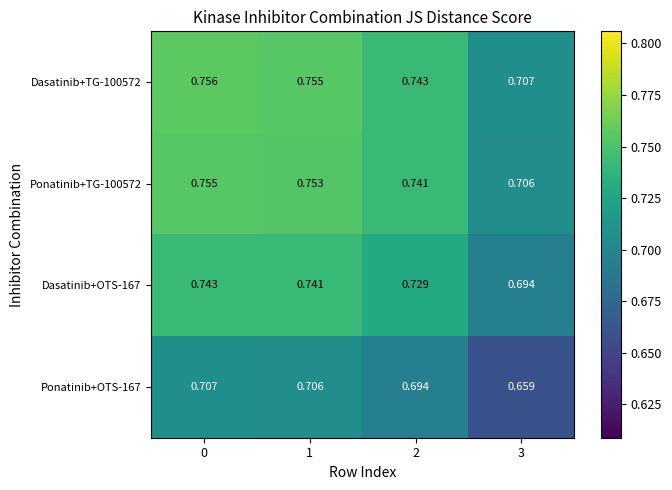

Is the value of Ponatinib+TG-100572 at 1 greater than the value of Dasatinib+OTS-167 at 0?

Yes